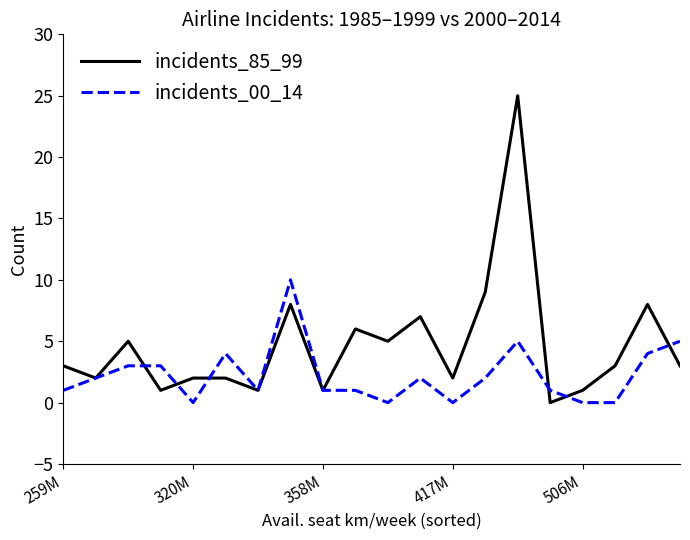

Which series has the widest spread of values?

incidents_85_99